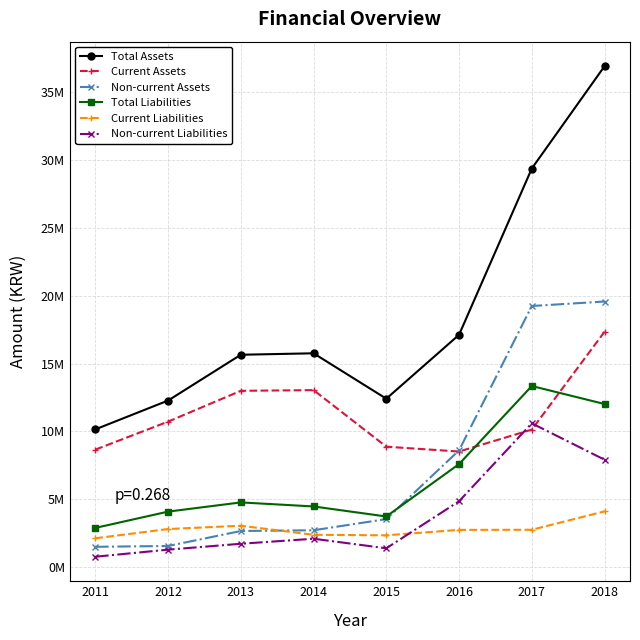

At which label is Total Liabilities closest to 8119102?

2016